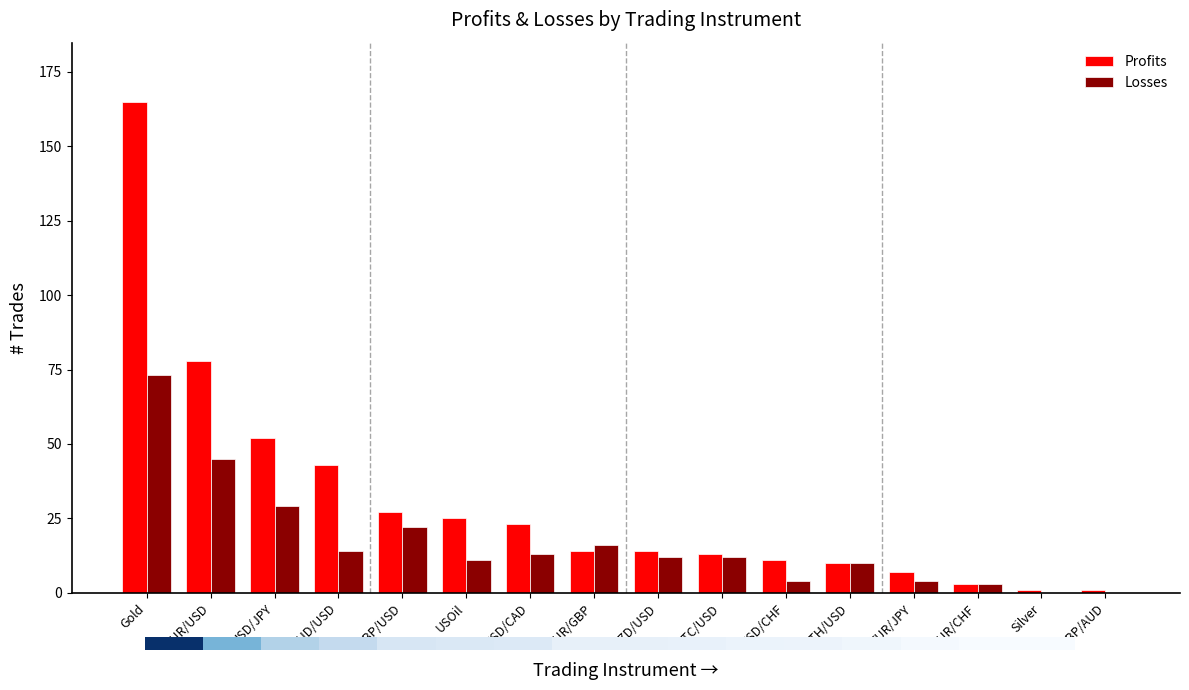

Which category has the highest value in the Profits series?

Gold